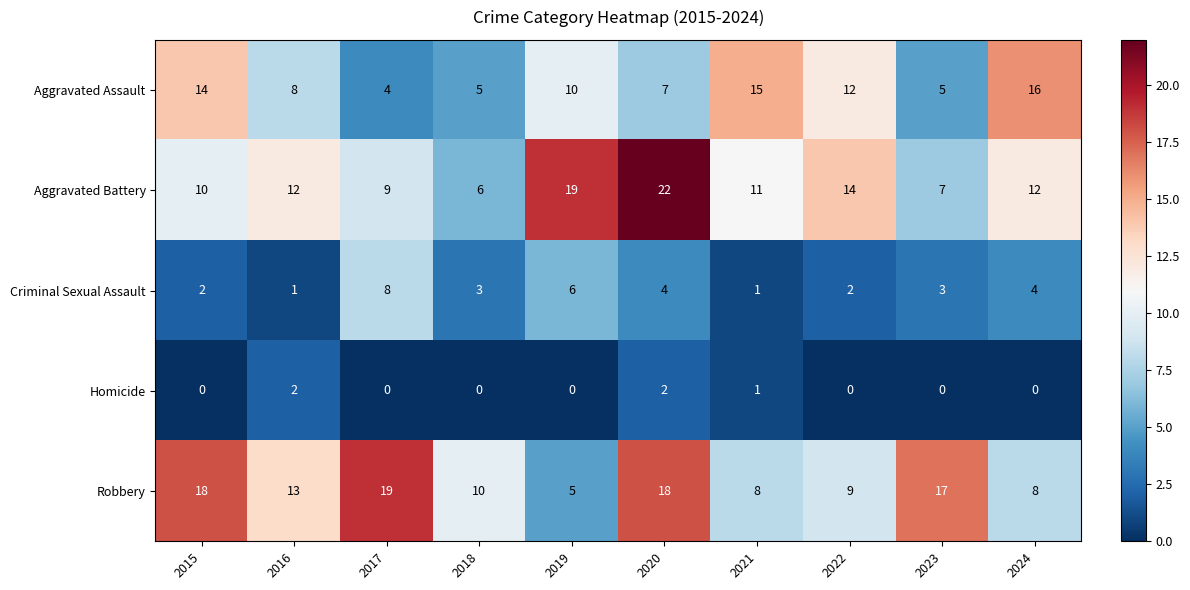

Which category has the highest value across all series?

2020